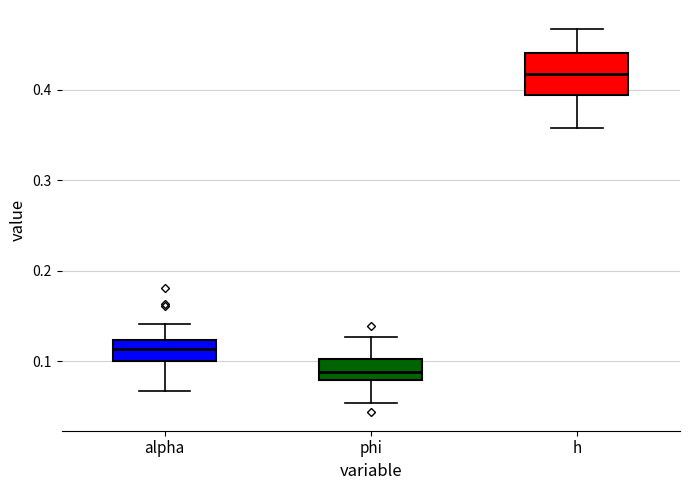

Reading left to right, transcribe this box plot: for each box, give where its median line is, the range the box spans, and where its two whiskers end, as read against the y-axis. The values are not printed on the chart, so give them approximately, as read against the axis.

alpha: median 0.11, box 0.10 to 0.12, whiskers 0.07 to 0.14
phi: median 0.09, box 0.08 to 0.10, whiskers 0.05 to 0.13
h: median 0.42, box 0.39 to 0.44, whiskers 0.36 to 0.47